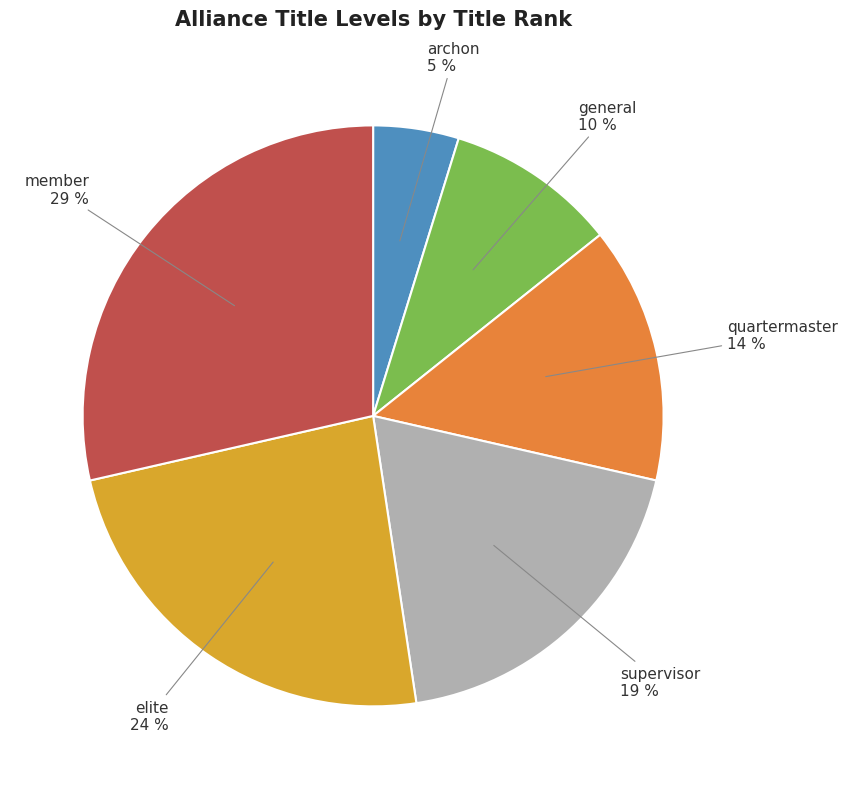

Is the sum of elite and member greater than half?

Yes